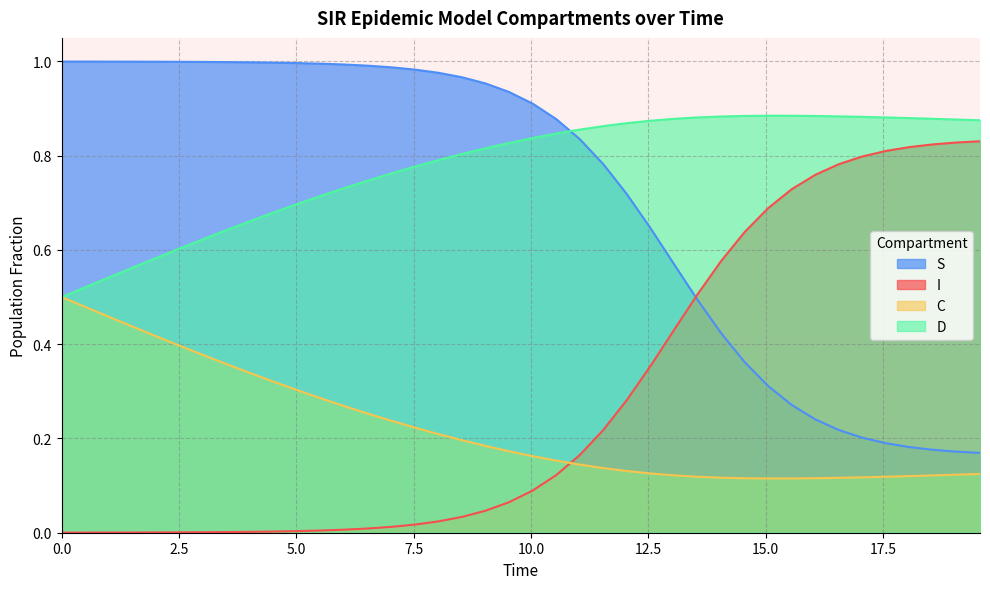

How many categories are shown in the chart?

40